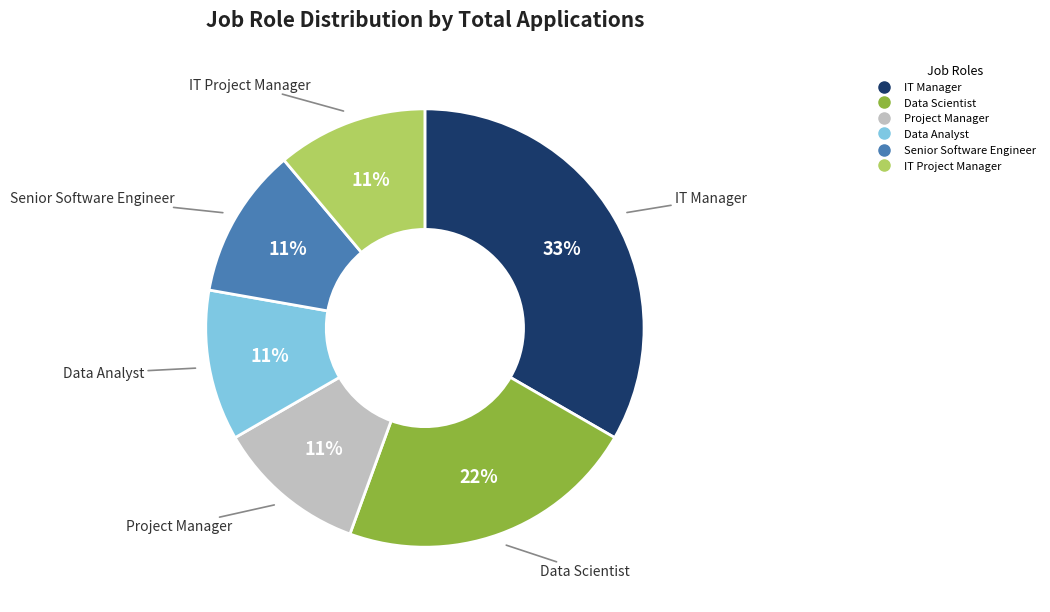

Do Project Manager and Data Analyst together represent more than half of the pie?

No